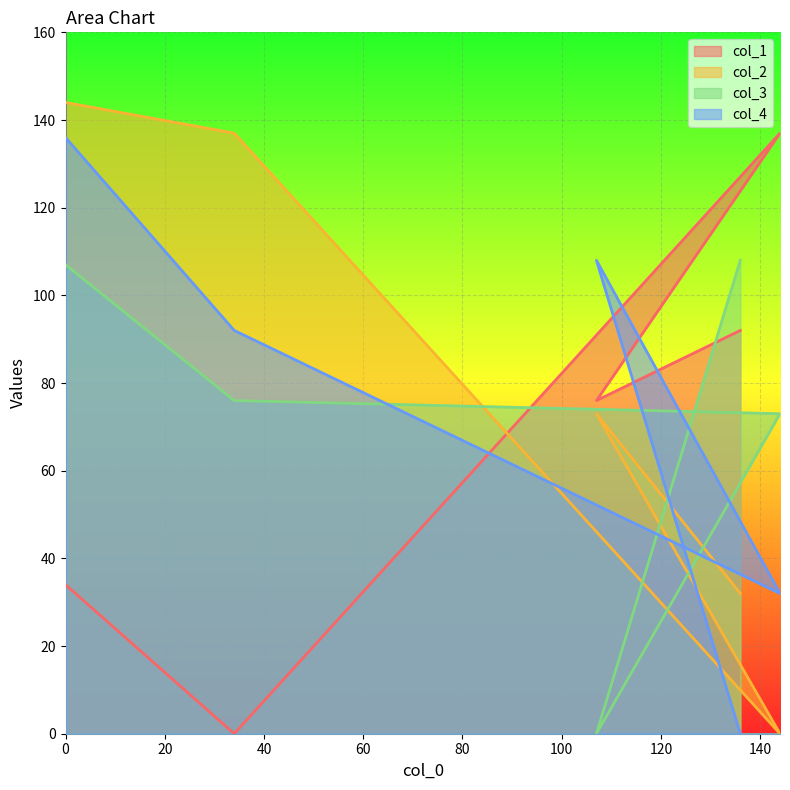

What is the spread (max minus min) of values at 34?

137